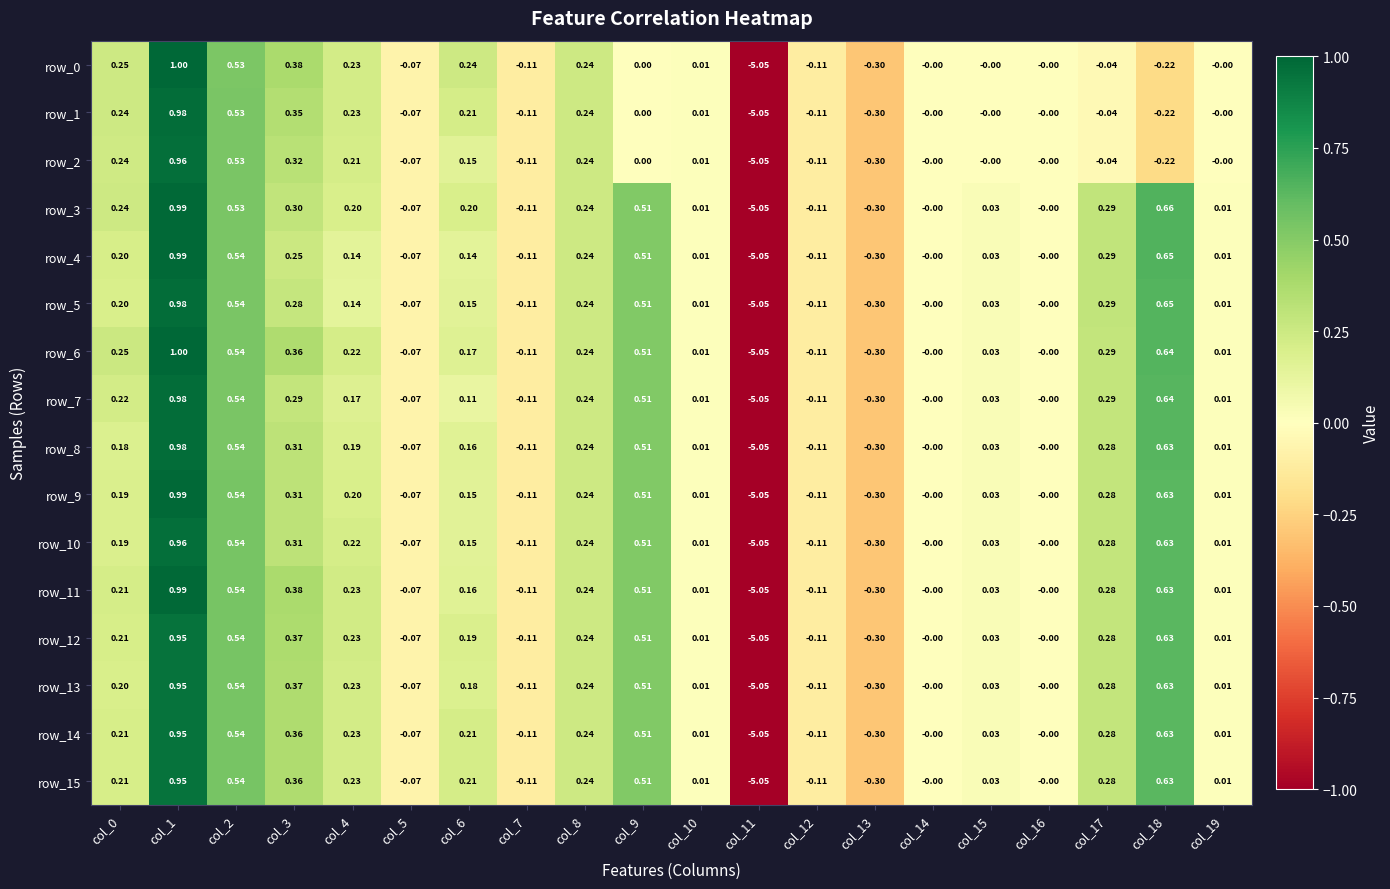

What is the total value across all series at col_9?

6.6